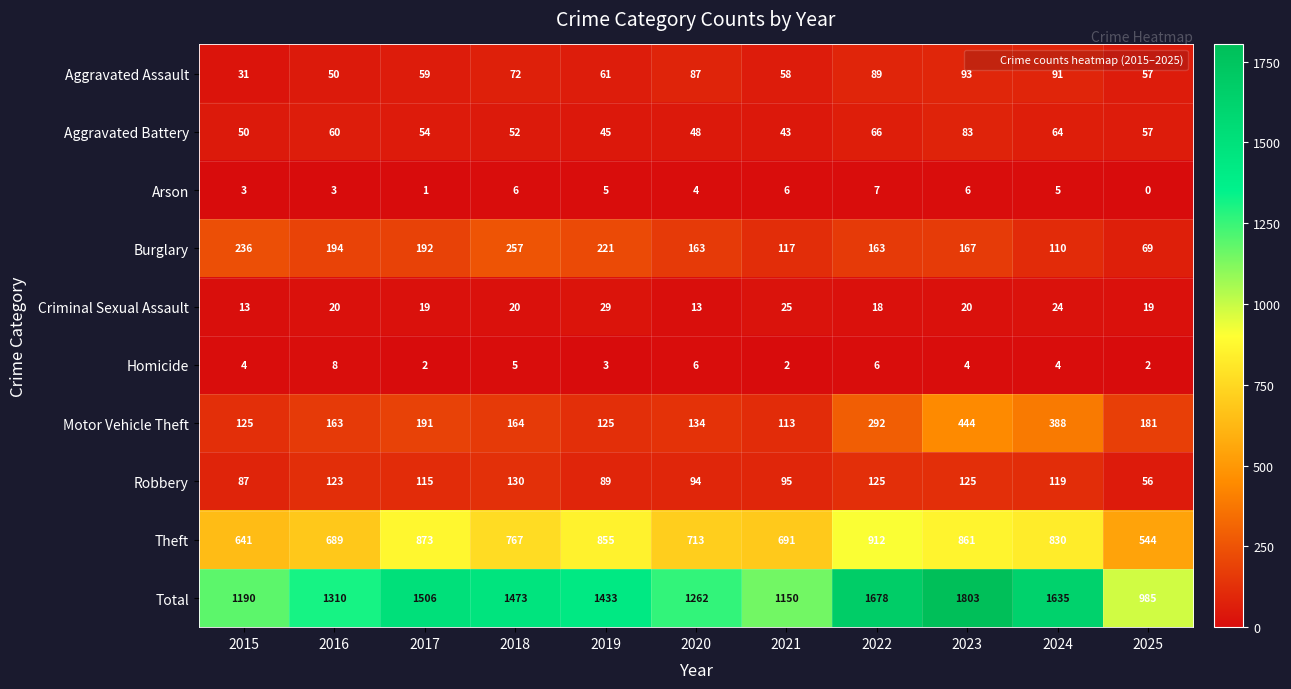

At which category does the chart reach its minimum across all series?

2025